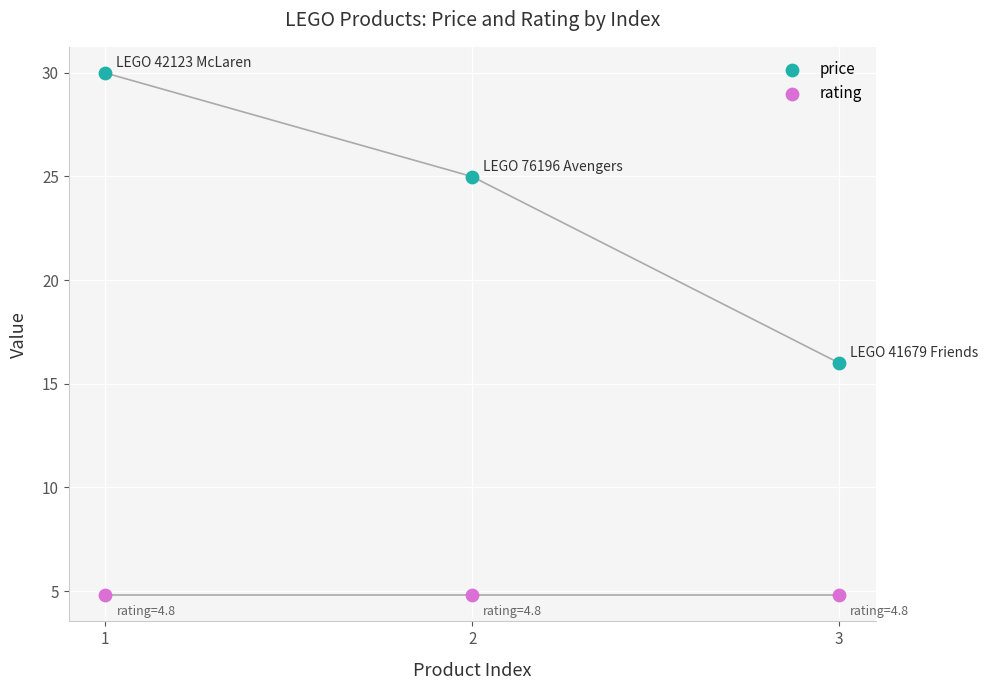

Which series contains the lowest Y value?

rating